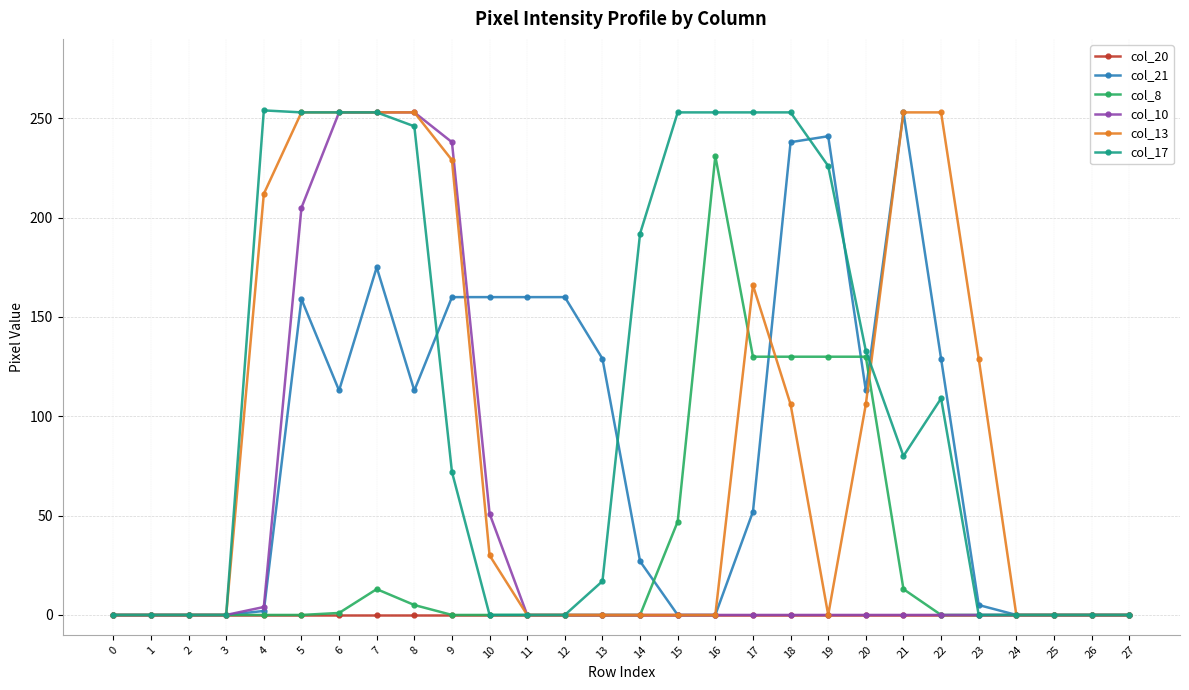

What is the value of the col_21 point at the 22nd from the left?

253